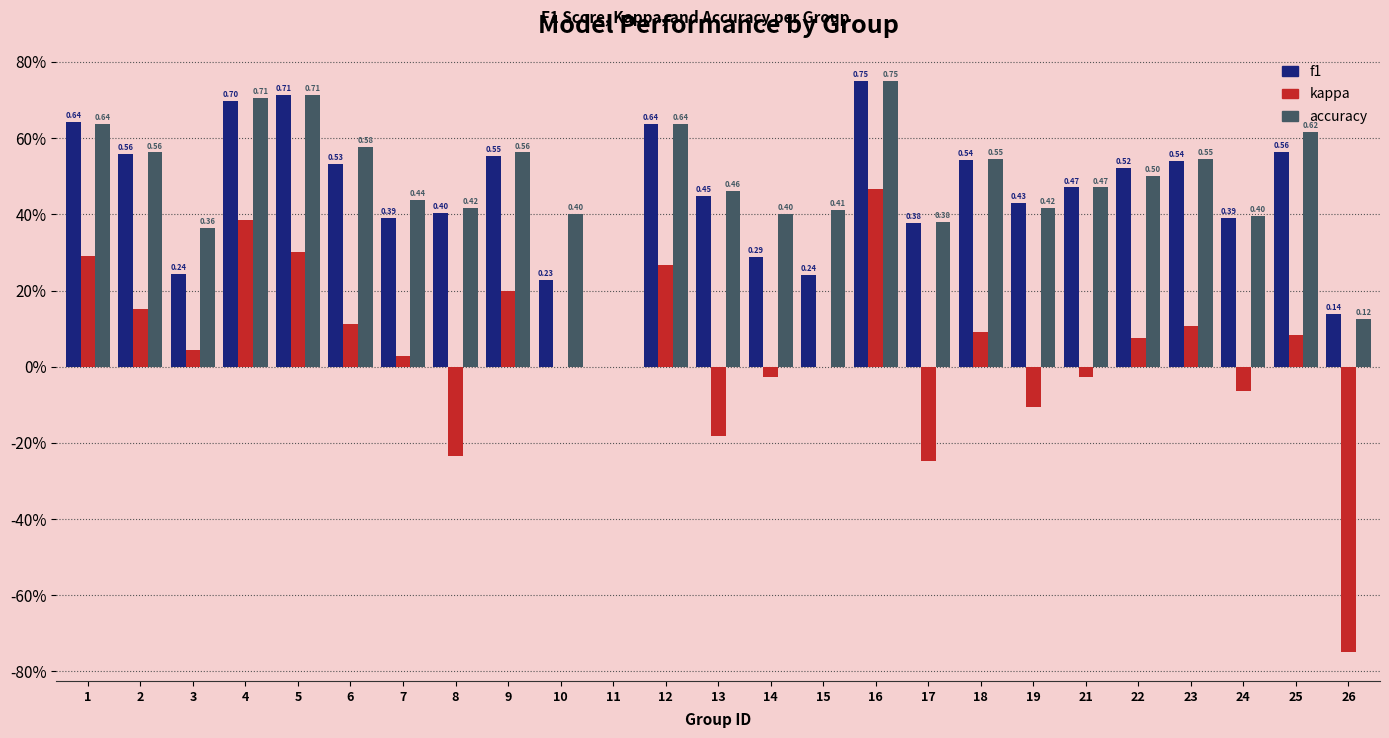

What are all the series names shown in the legend?

f1, kappa, accuracy